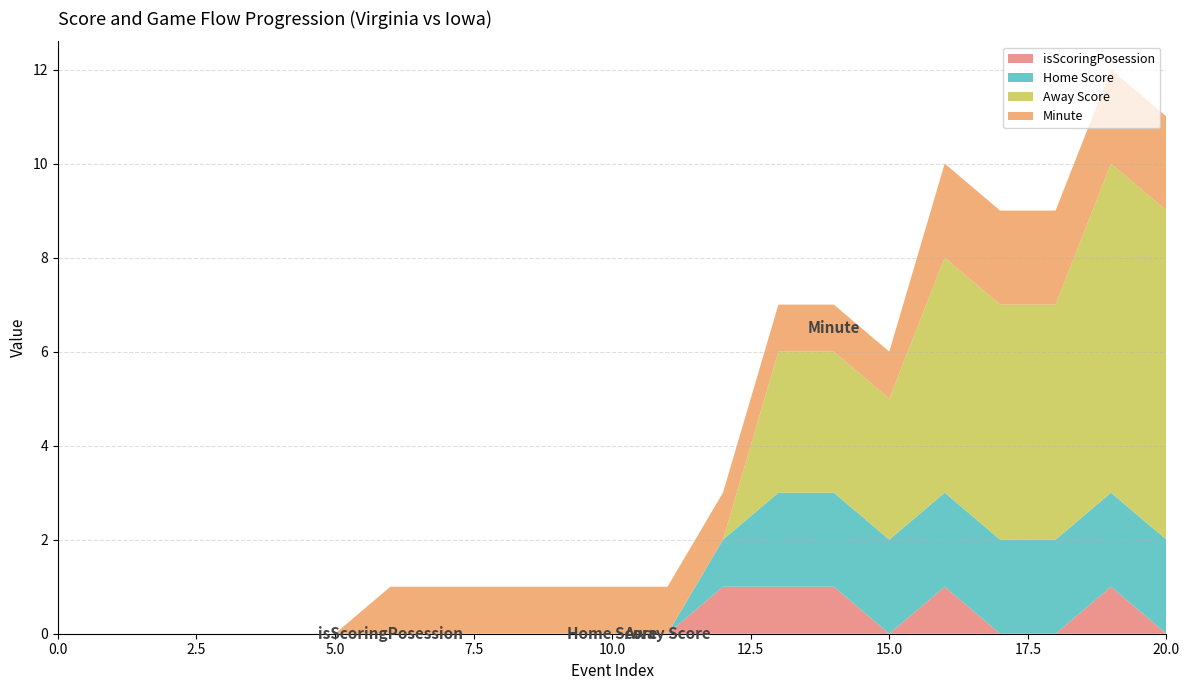

Reading left to right, transcribe all the data shown in this chart.

Away Score: 0	0	0	0	0	0	0	0	0	0	0	0	0	3	3	3	5	5	5	7	7
Home Score: 0	0	0	0	0	0	0	0	0	0	0	0	1	2	2	2	2	2	2	2	2
Minute: 0	0	0	0	0	0	1	1	1	1	1	1	1	1	1	1	2	2	2	2	2
isScoringPosession: 0	0	0	0	0	0	0	0	0	0	0	0	1	1	1	0	1	0	0	1	0